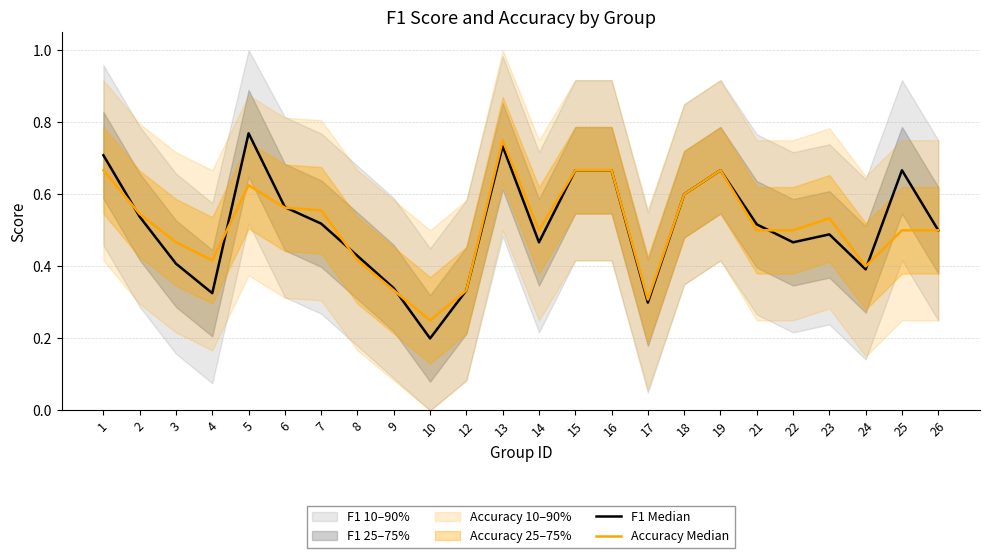

Read the Accuracy Median value at 13.

0.8